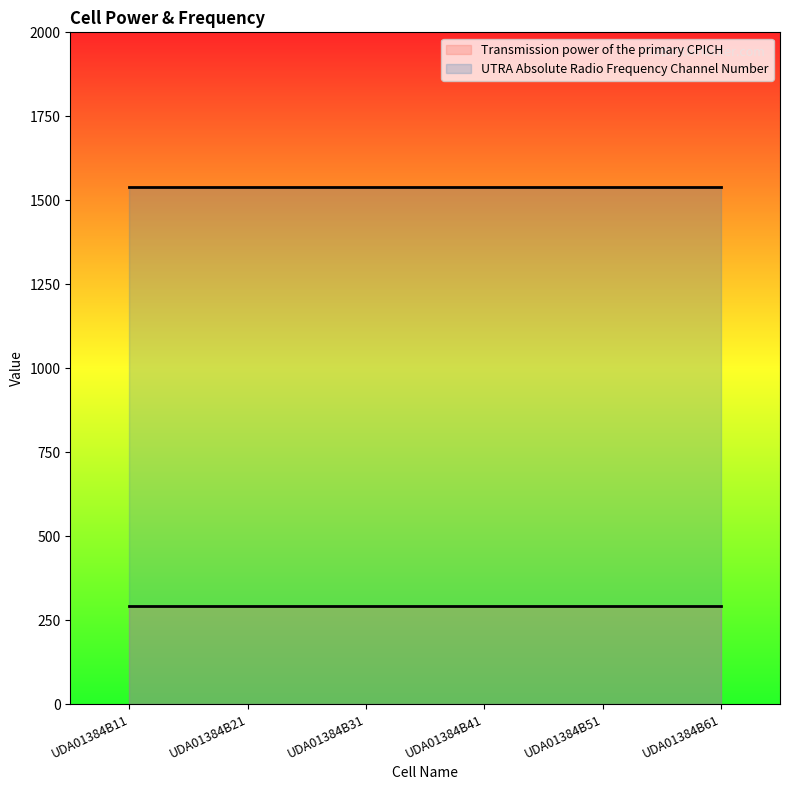

Which series changed the most between UDA01384B11 and UDA01384B31?

Transmission power of the primary CPICH